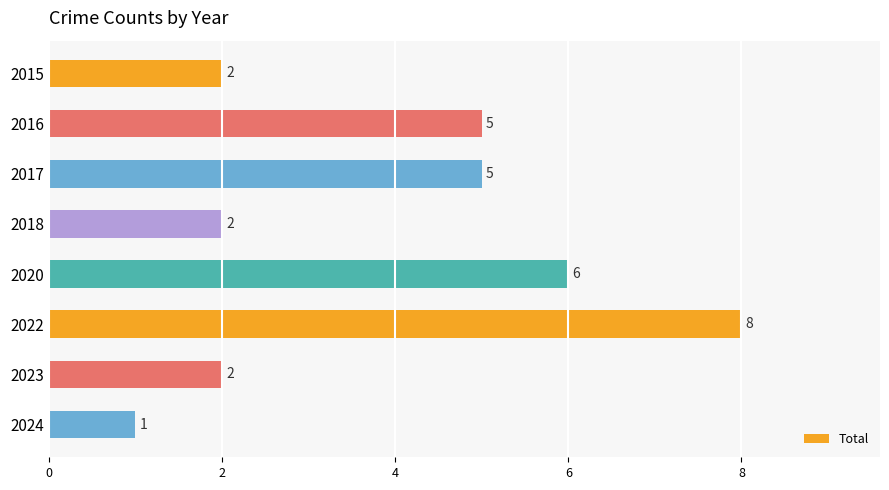

What is the smallest value displayed?

1